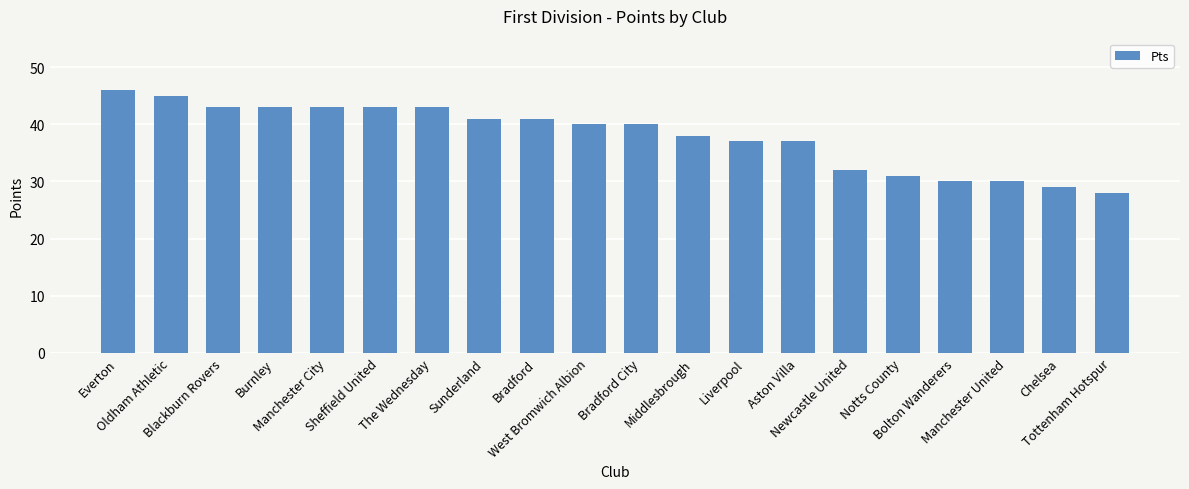

What is the sum of all values?

760